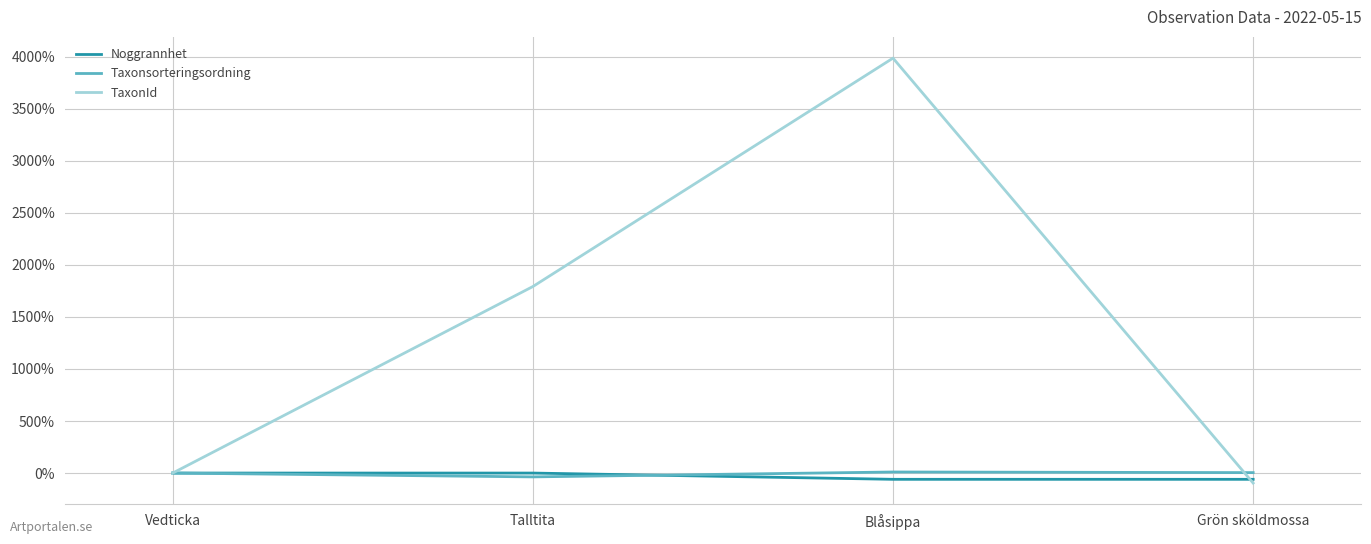

Is it true that Noggrannhet equals -60.0 at Blåsippa?

True